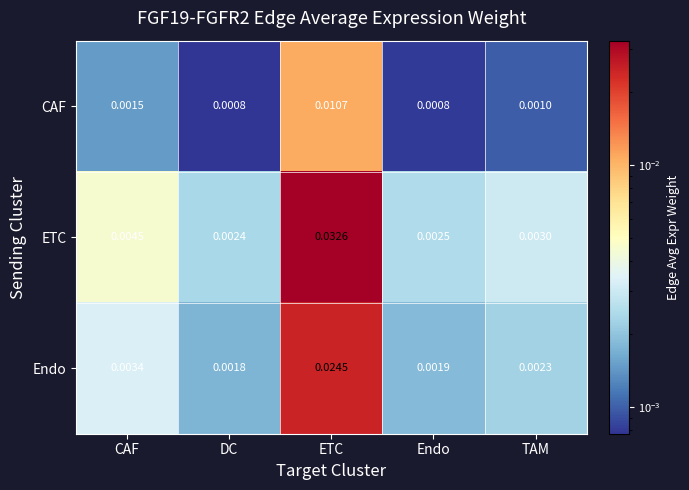

Where is ETC nearest to the value 0?

DC